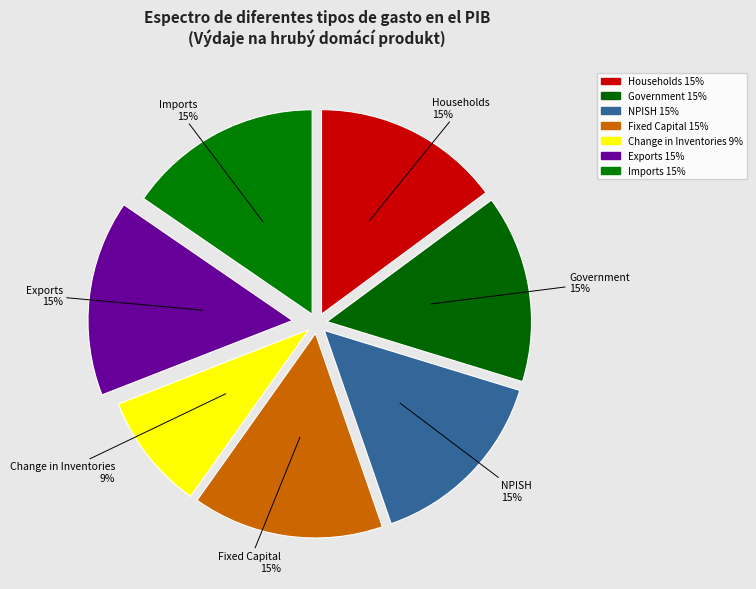

What is the ratio of the value at Change in Inventories to the value at Exports?

0.6